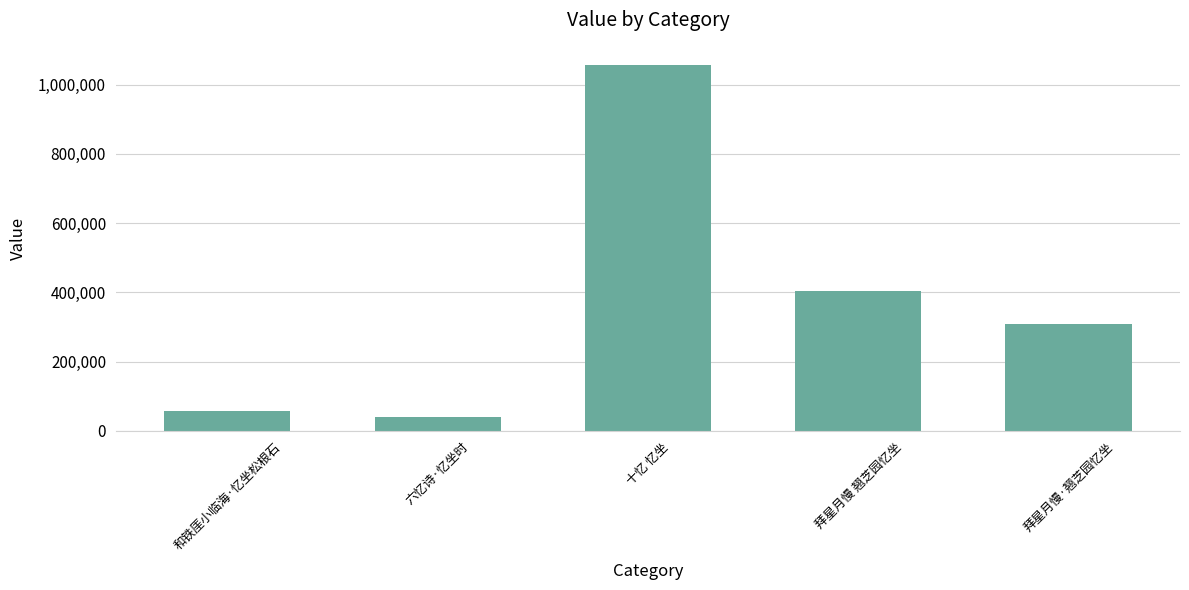

Which category has the lowest value across all series?

六忆诗·忆坐时